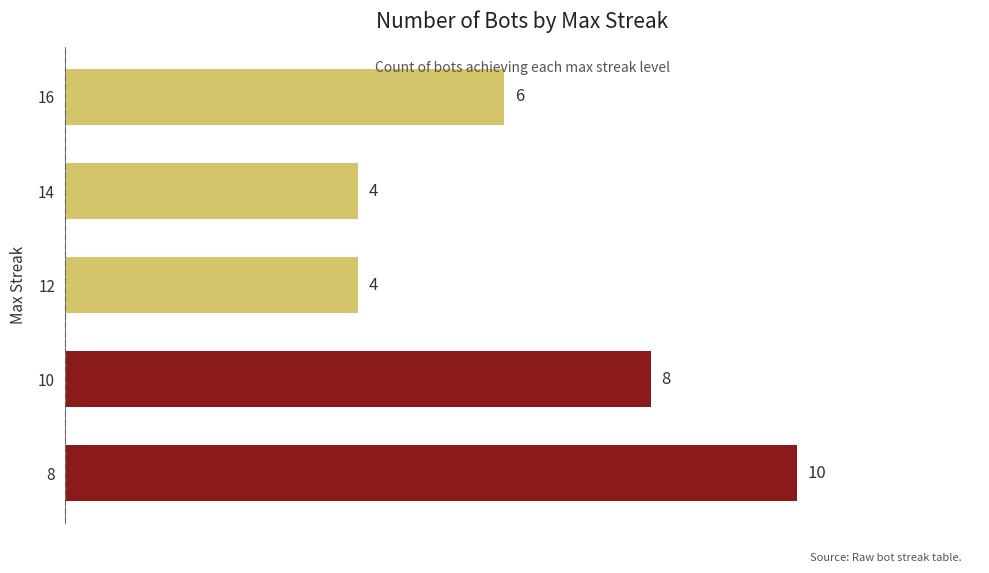

The value at 12 is 4. True or false?

True